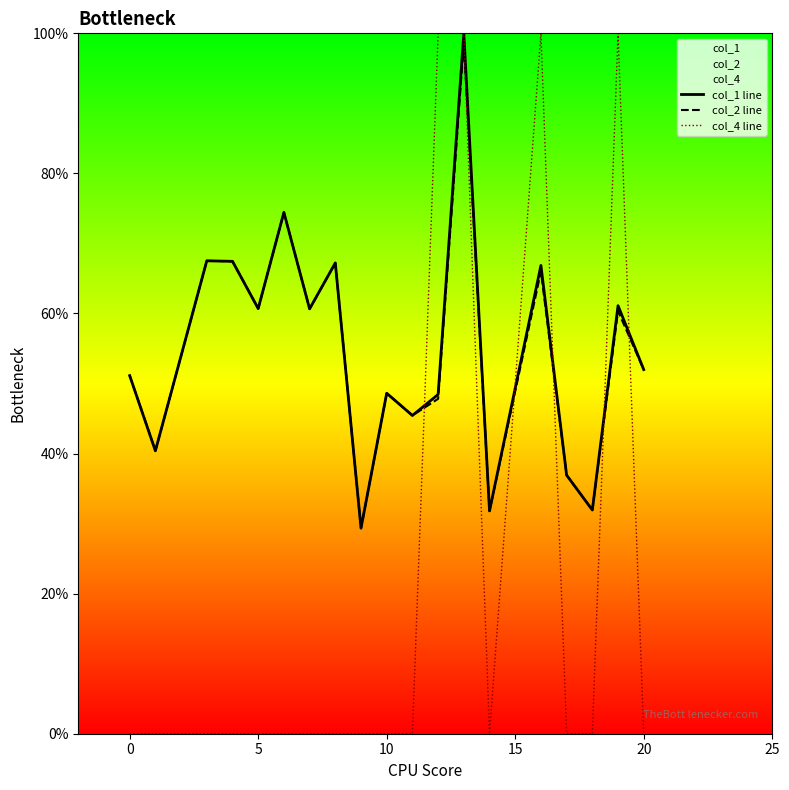

True or false: col_2 line and col_4 line cross at least once.

True